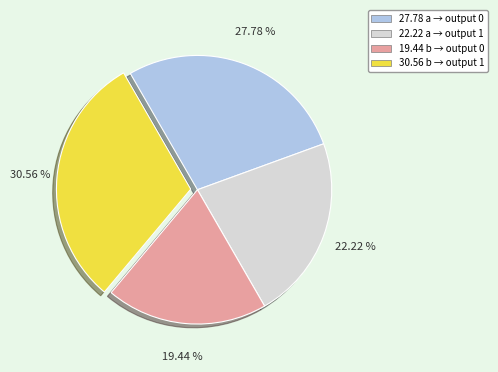

Does any single category account for the majority?

No